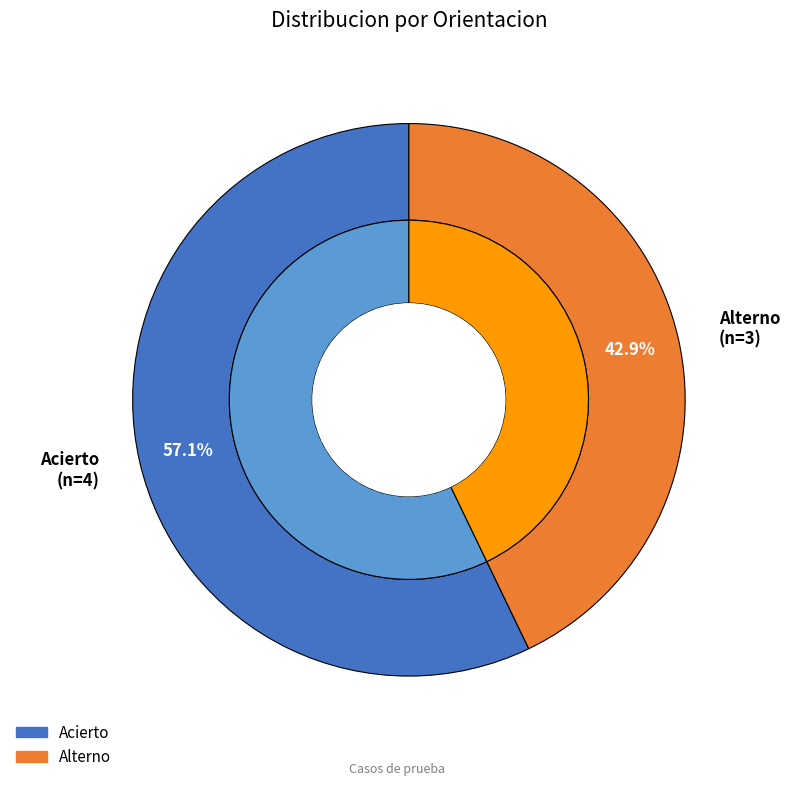

Does Acierto account for over 50% of the chart?

Yes